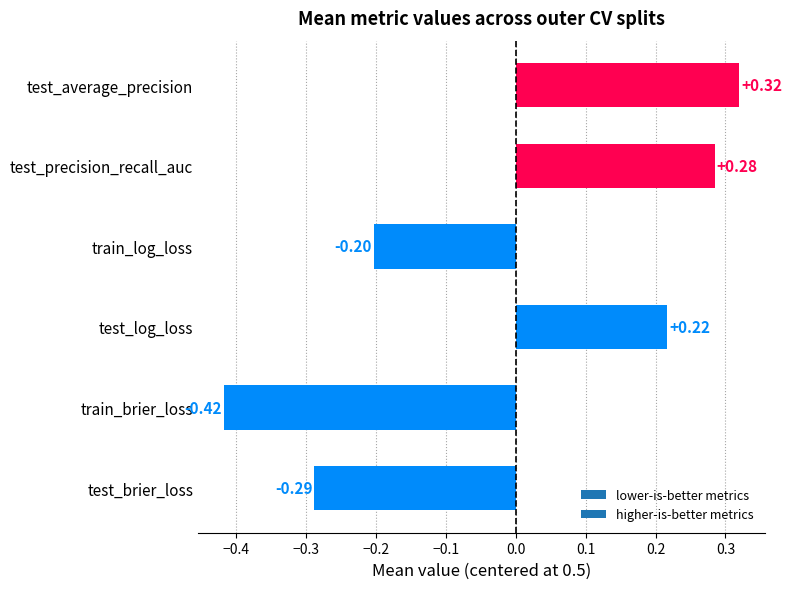

What is the sum of the values at train_log_loss and train_brier_loss?

-0.6